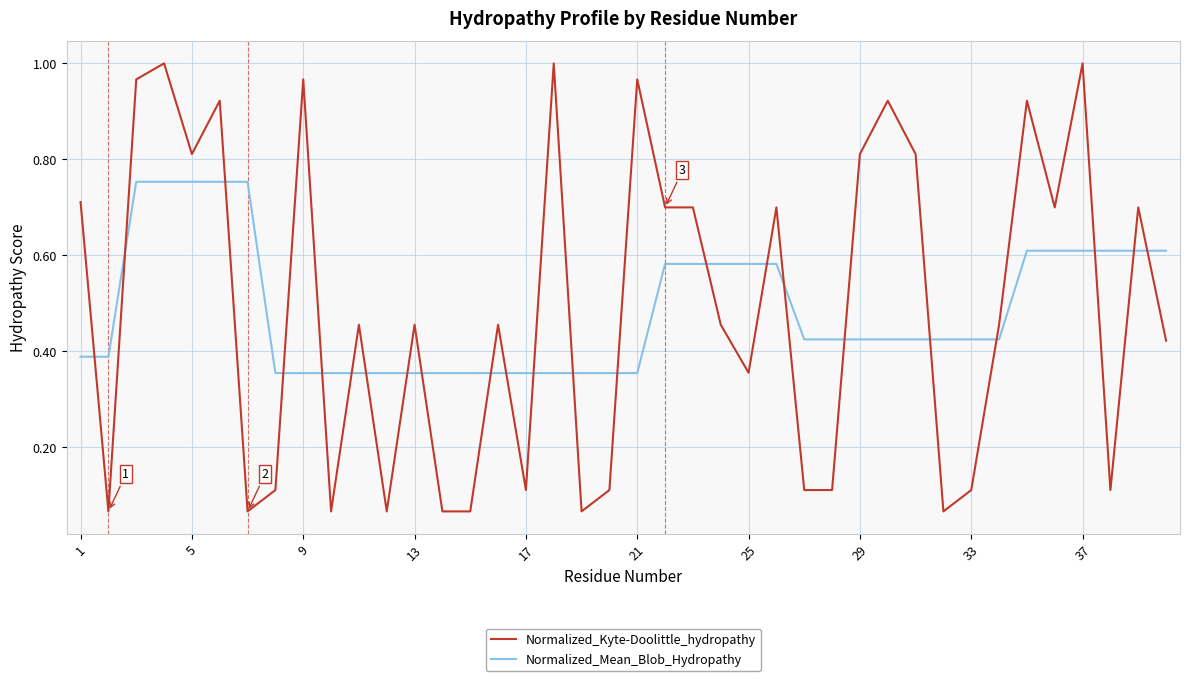

Count the number of data series in this chart.

2